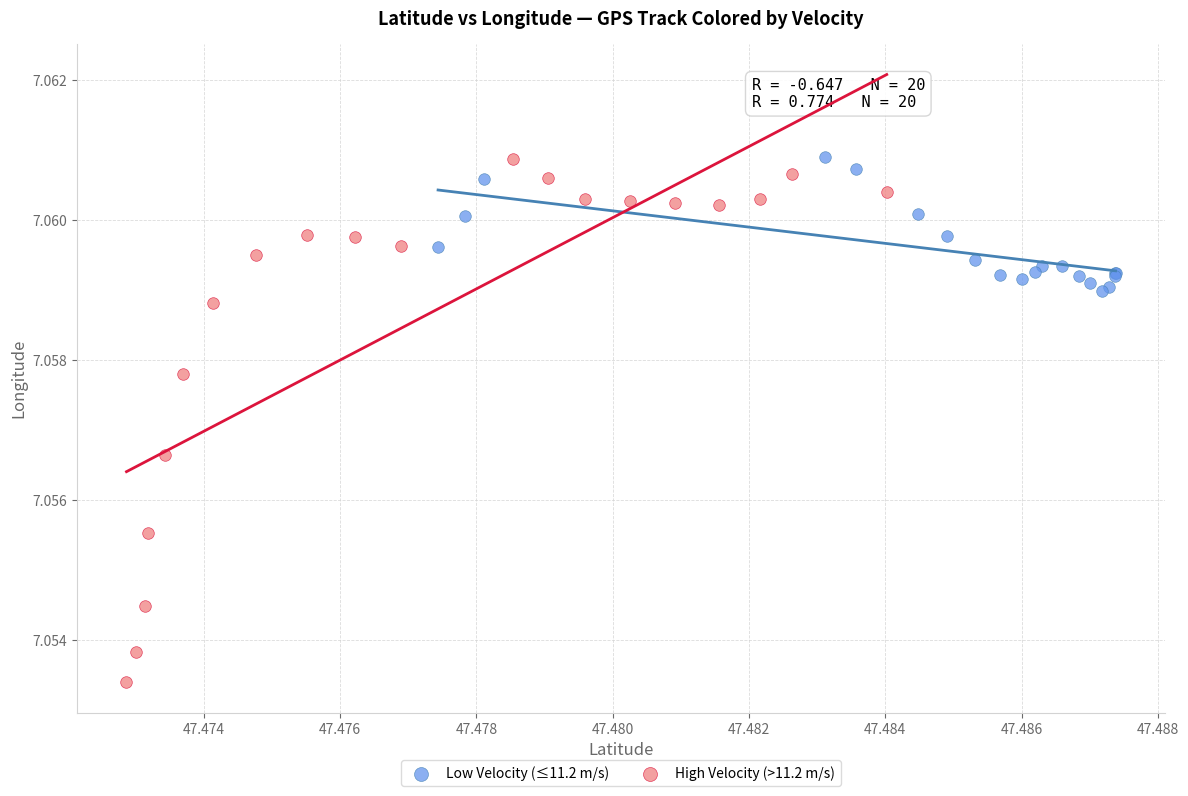

Which series has the largest Y range (max minus min)?

High Velocity (>11.2 m/s)